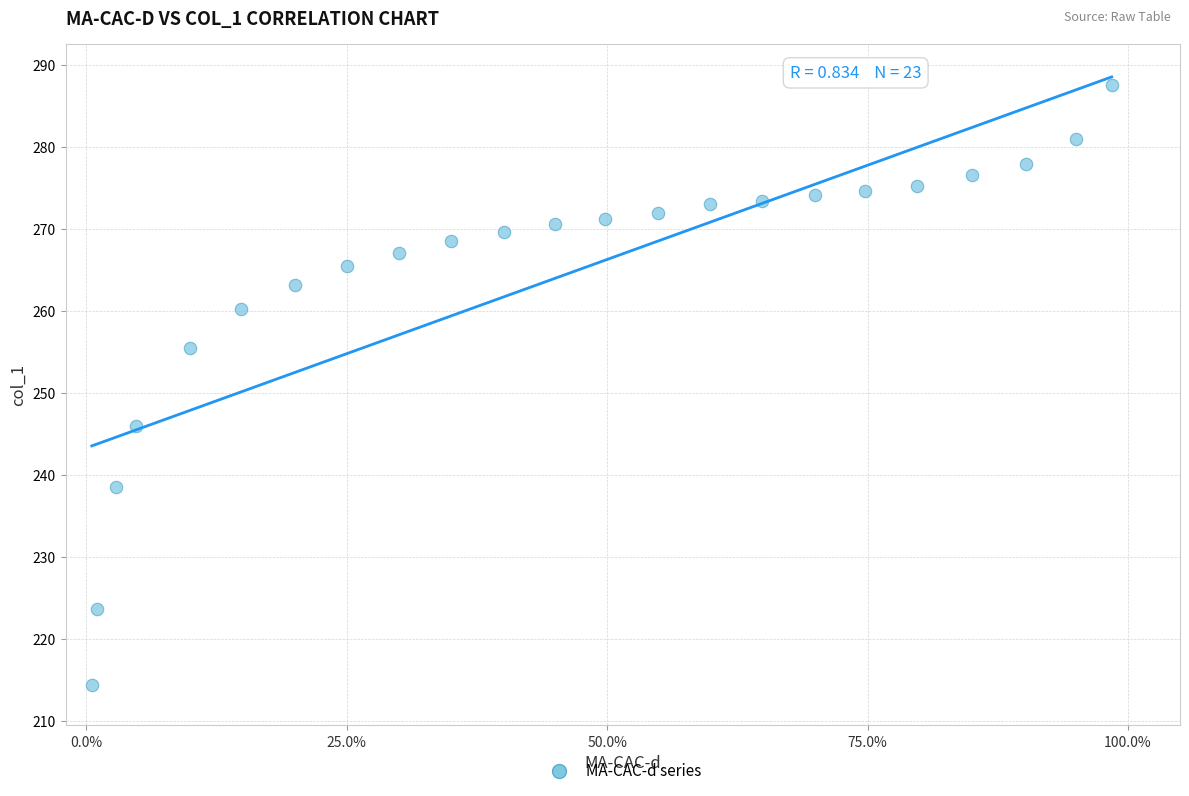

What is the range of Y values (max minus min)?

73.2